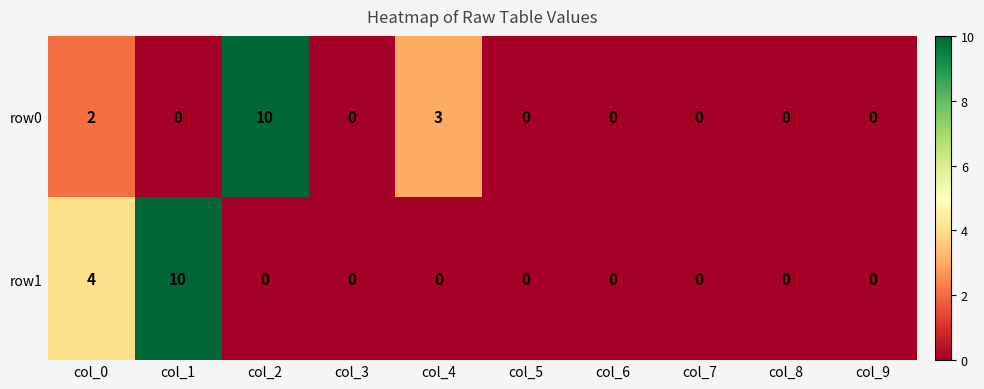

Which series has the largest total across all categories?

row0